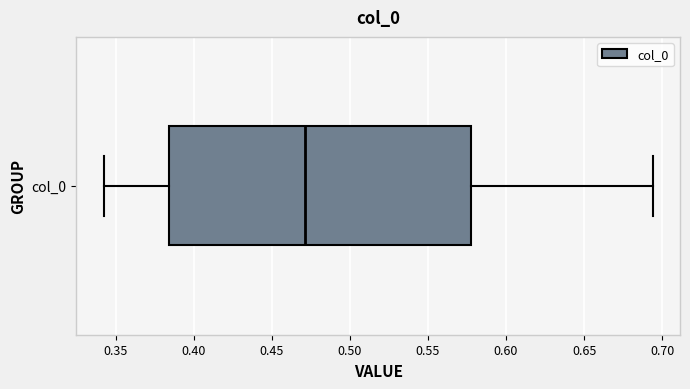

Read this box plot against the x-axis: the position of the median line, the range covered by the box, and the ends of both whiskers. The values are not printed on the chart, so give them approximately, as read against the axis.

median 0.470, box 0.385 to 0.580, whiskers 0.340 to 0.695